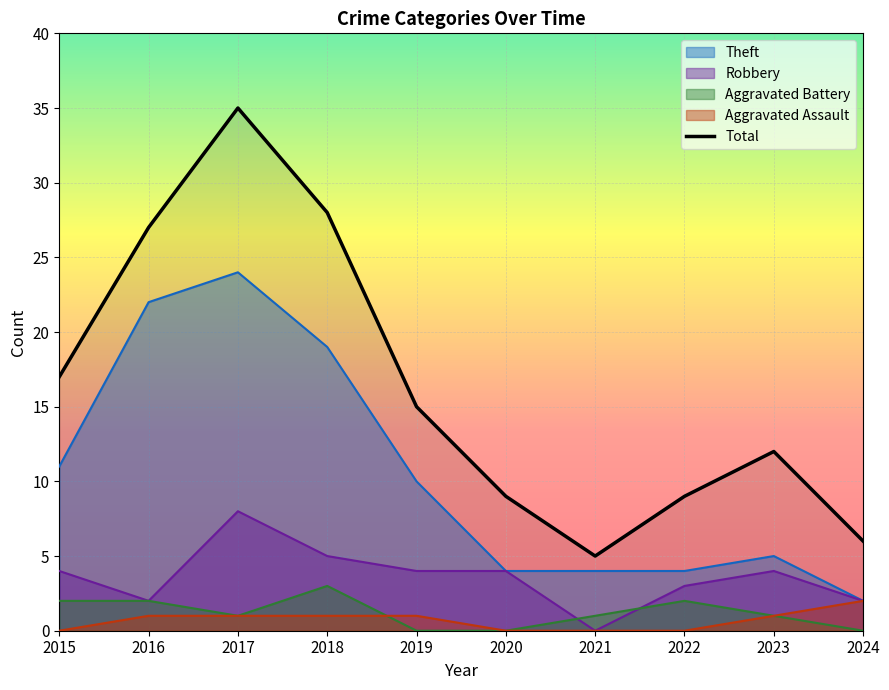

Between 2015 and 2023, which series saw the biggest shift?

Theft